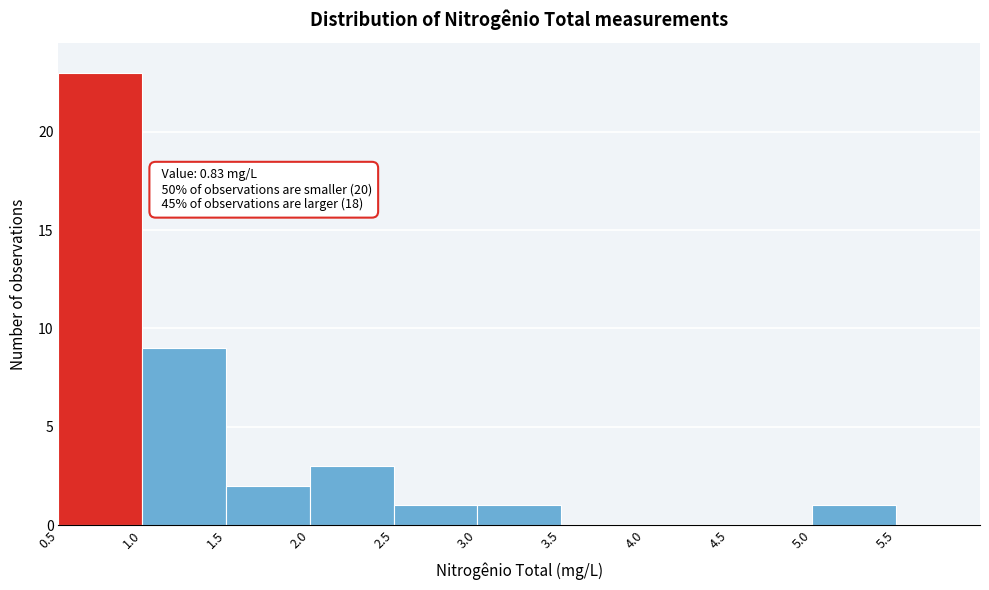

Over which range of the x-axis is the bar tallest?

0.5 to 1.0